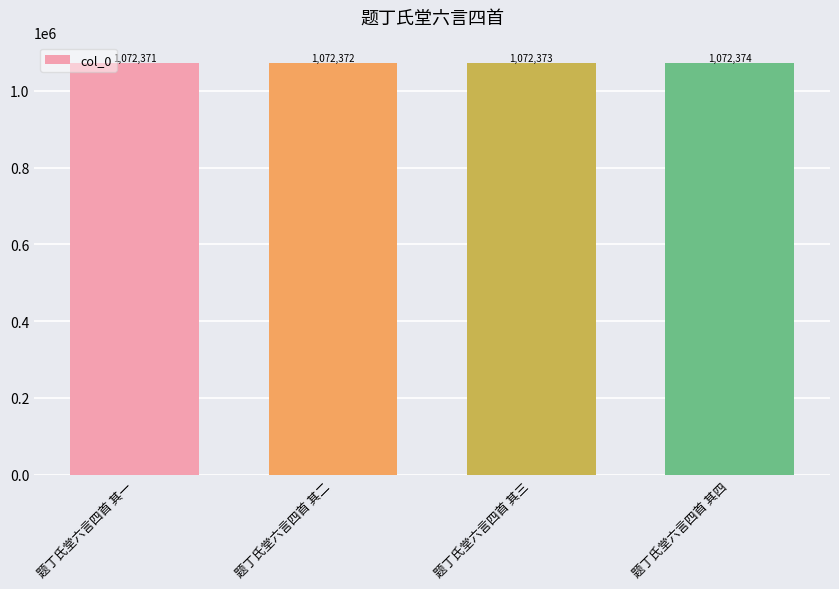

The value at 题丁氏堂六言四首 其三 is 1072373. True or false?

True